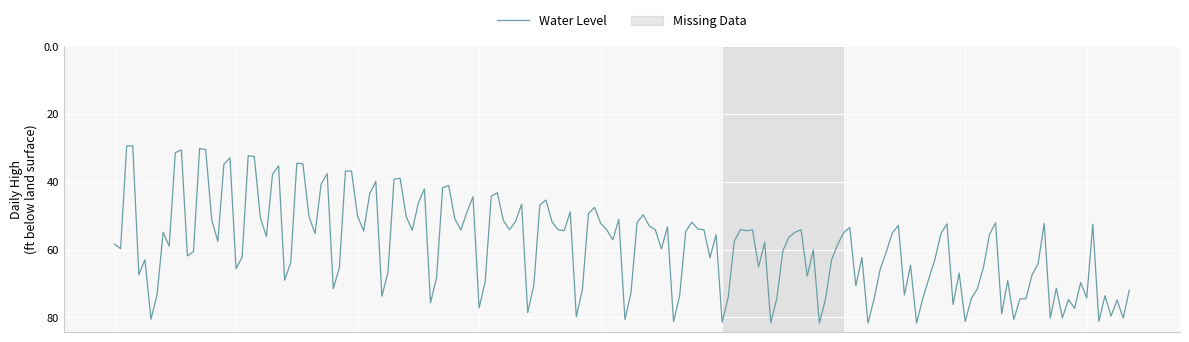

What is the greatest value displayed?

81.7